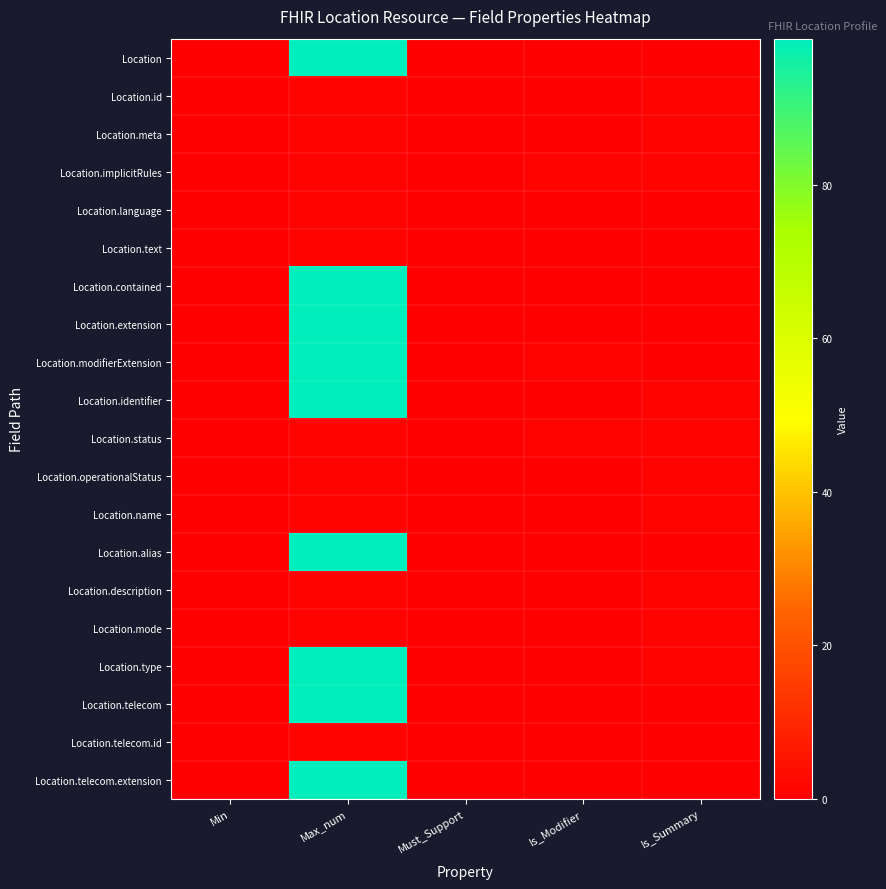

How many series are shown in this chart?

20